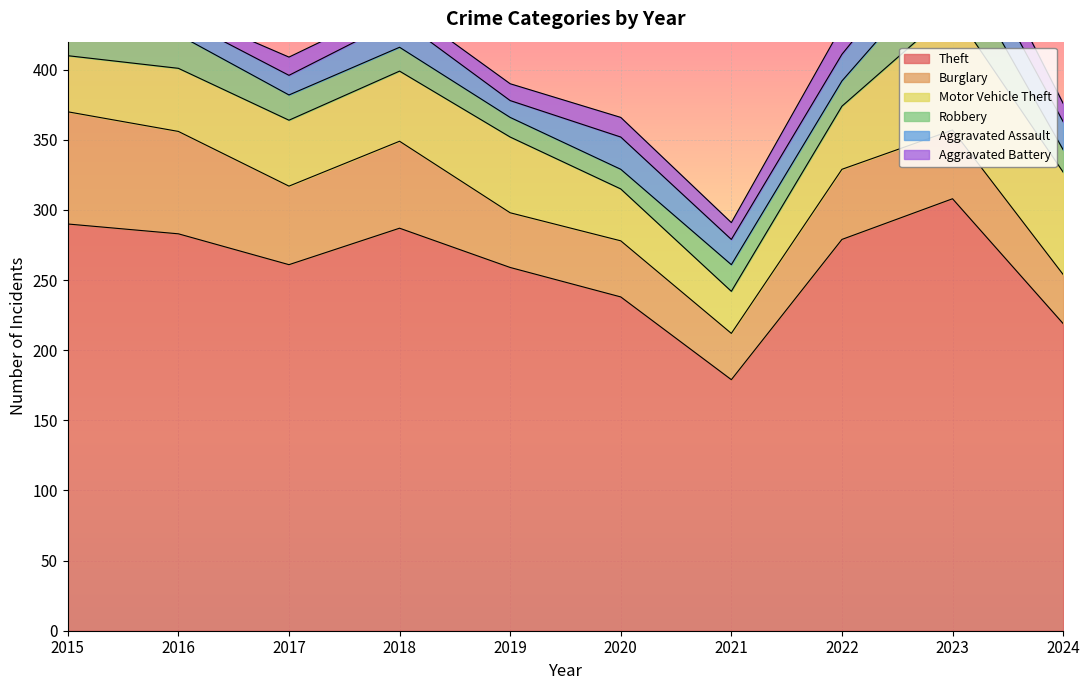

Between 2017 and 2019, which series saw the biggest shift?

Burglary